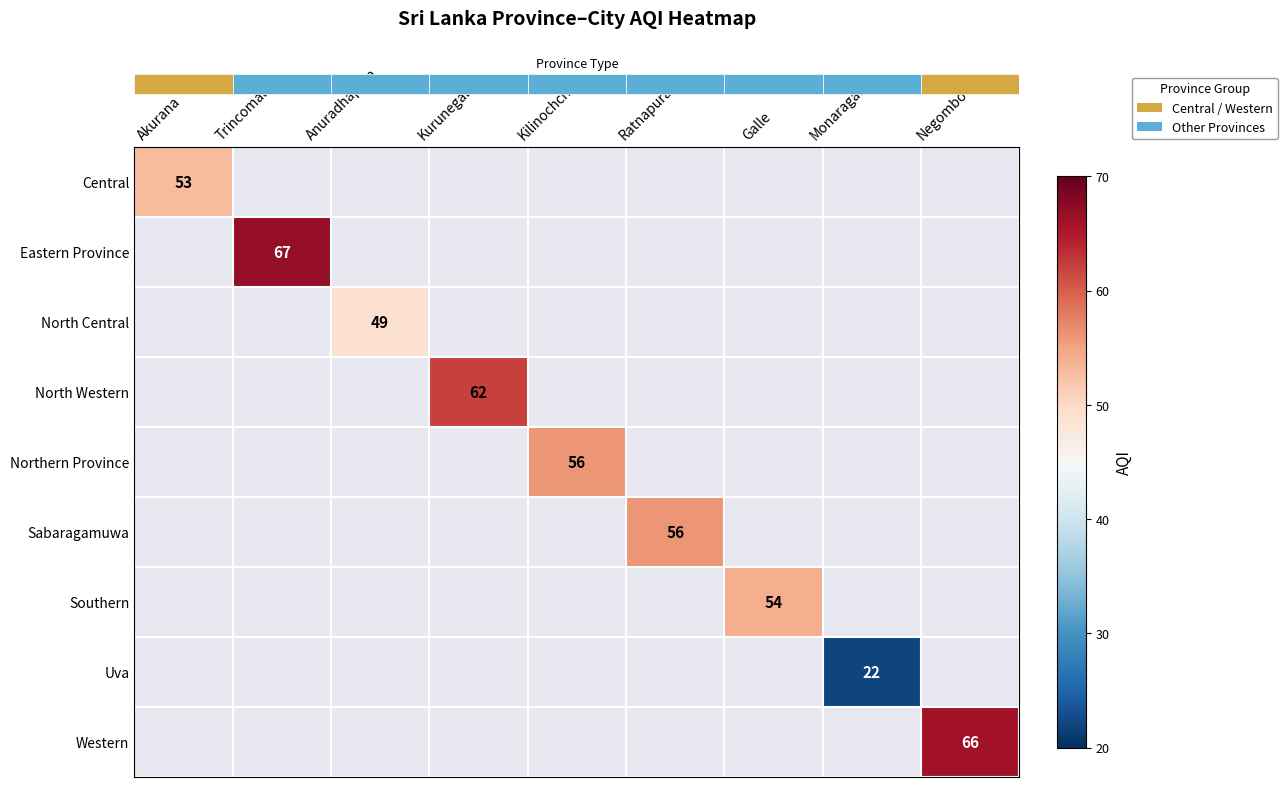

At how many categories does at least one series exceed 49?

7